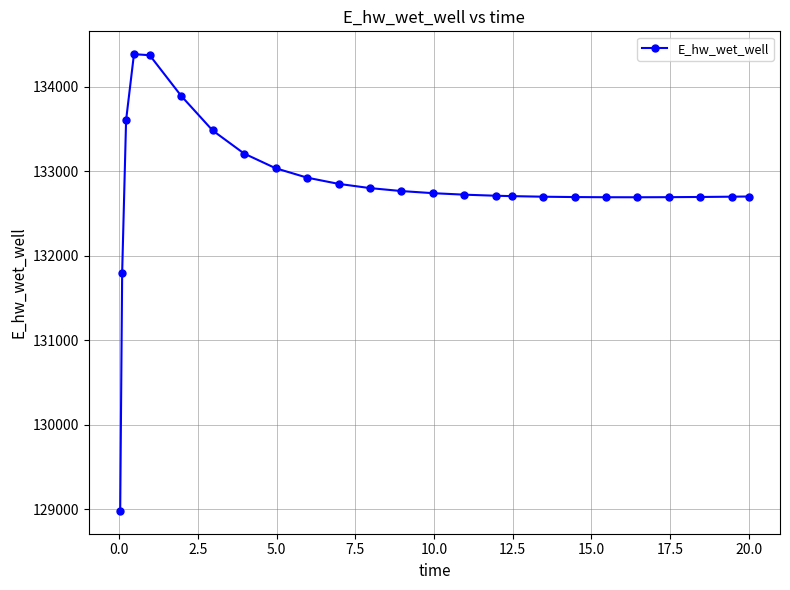

What is the greatest value displayed?

134387.0